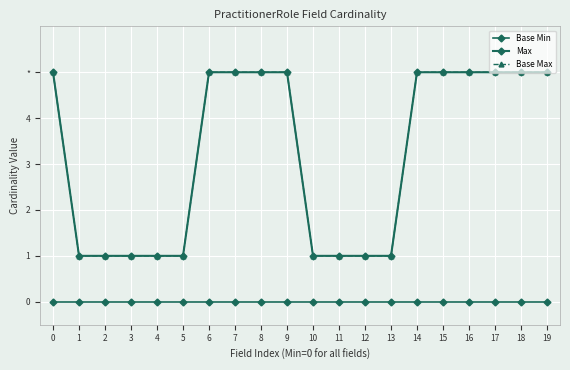

True or false: Max and Base Max intersect in this chart.

False